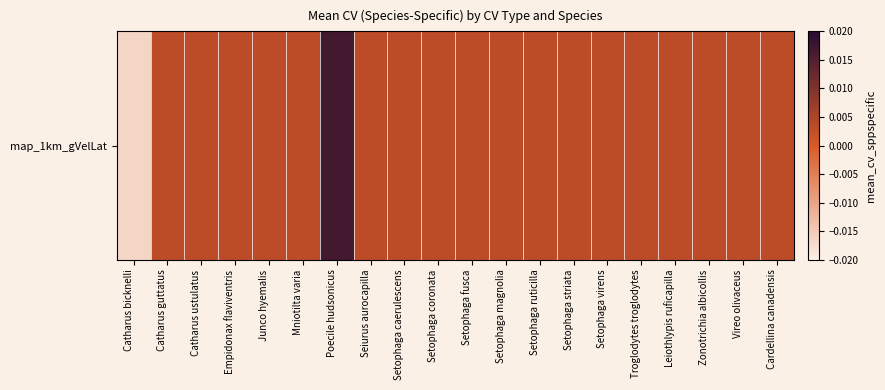

List the labels in order of value, smallest first.

Catharus bicknelli, Catharus guttatus, Catharus ustulatus, Empidonax flaviventris, Junco hyemalis, Mniotilta varia, Seiurus aurocapilla, Setophaga caerulescens, Setophaga coronata, Setophaga fusca, Setophaga magnolia, Setophaga ruticilla, Setophaga striata, Setophaga virens, Troglodytes troglodytes, Leiothlypis ruficapilla, Zonotrichia albicollis, Vireo olivaceus, Cardellina canadensis, Poecile hudsonicus